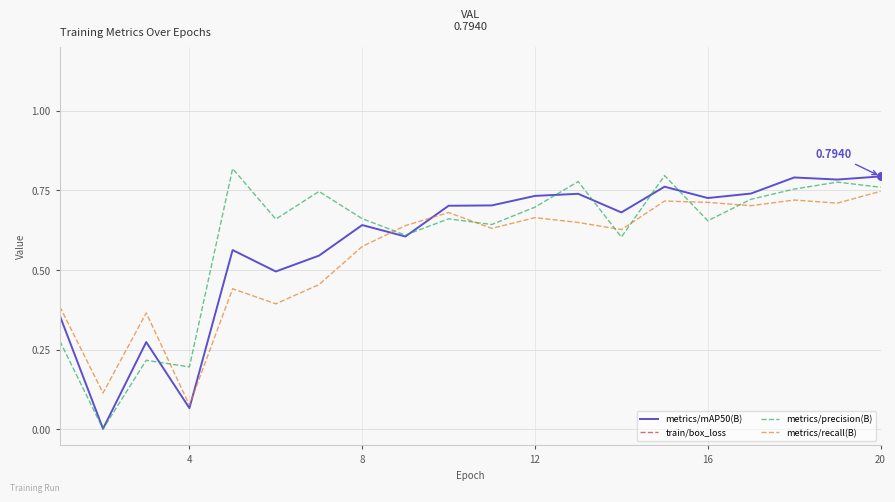

Which series has the largest total across all categories?

train/box_loss